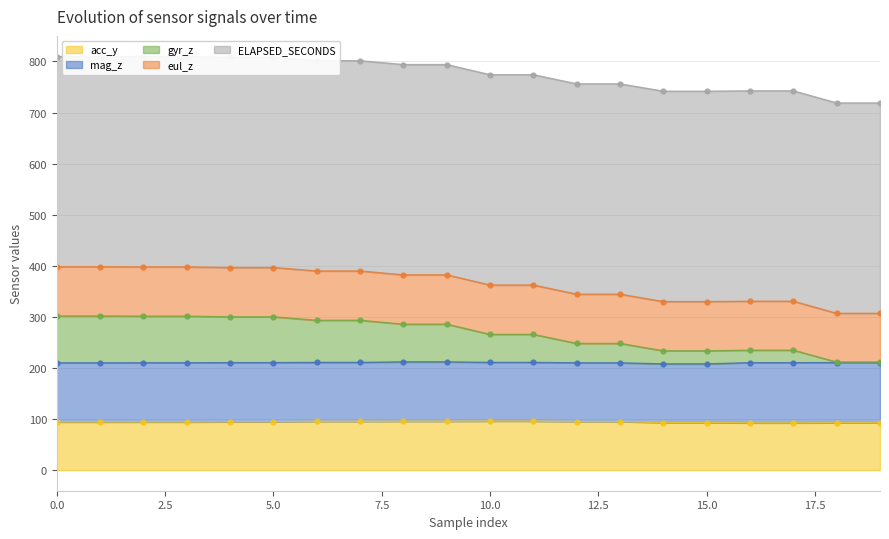

Which series changed the most between 1 and 19?

gyr_z